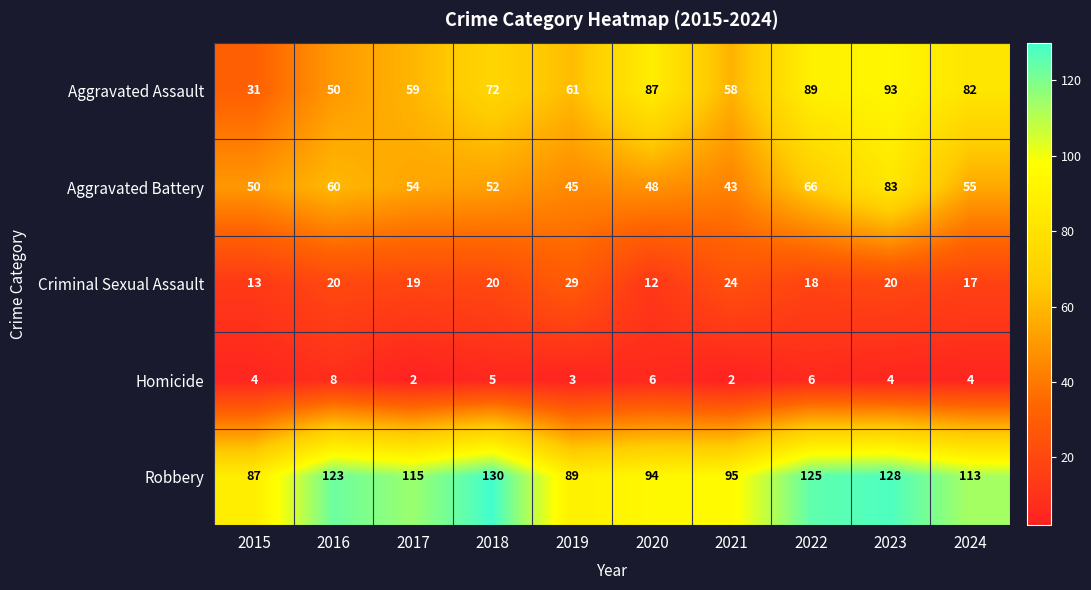

Read the Robbery value at 2015, to the nearest 5.

85